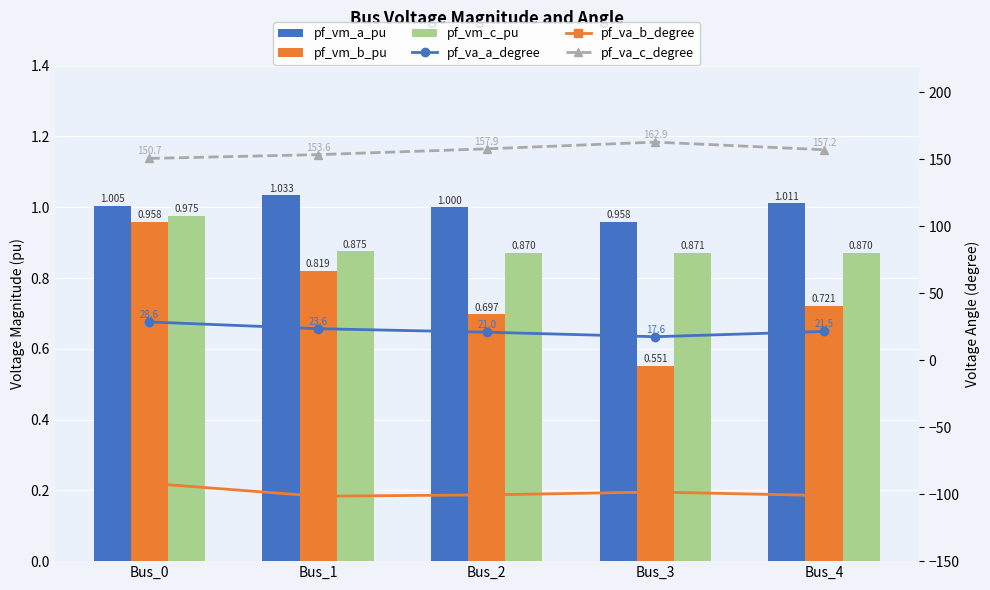

Reading left to right, extract all data points from this chart.

pf_vm_a_pu: 1.0	1.0	1.0	1.0	1.0
pf_vm_b_pu: 1.0	0.8	0.7	0.6	0.7
pf_vm_c_pu: 1.0	0.9	0.9	0.9	0.9
pf_va_a_degree: 28.6	23.6	21.0	17.6	21.5
pf_va_b_degree: -91.9	-101.5	-100.5	-98.4	-101.0
pf_va_c_degree: 150.7	153.6	157.9	162.9	157.2